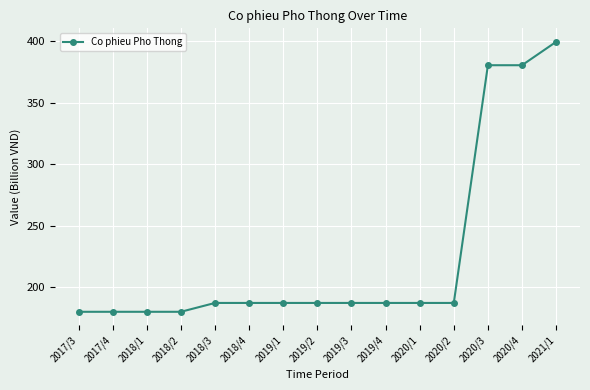

Count the number of categories in the chart.

15